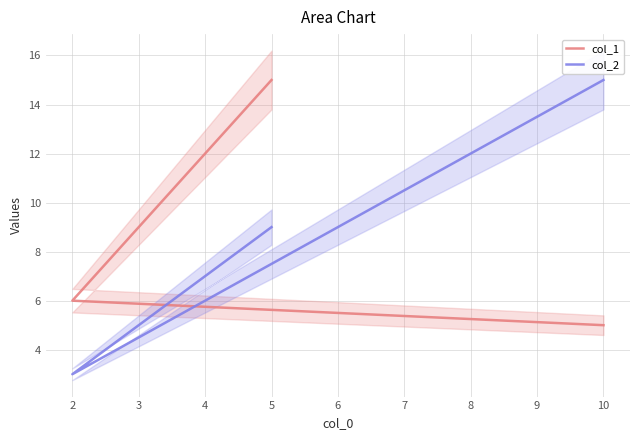

What value does the col_1 series have at 2?

6